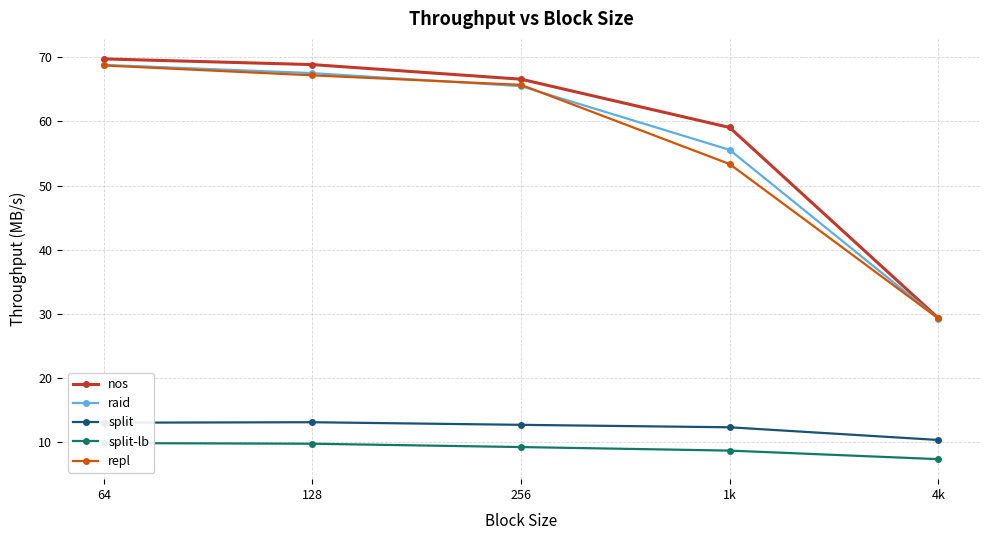

Where is the first local maximum for split?

128